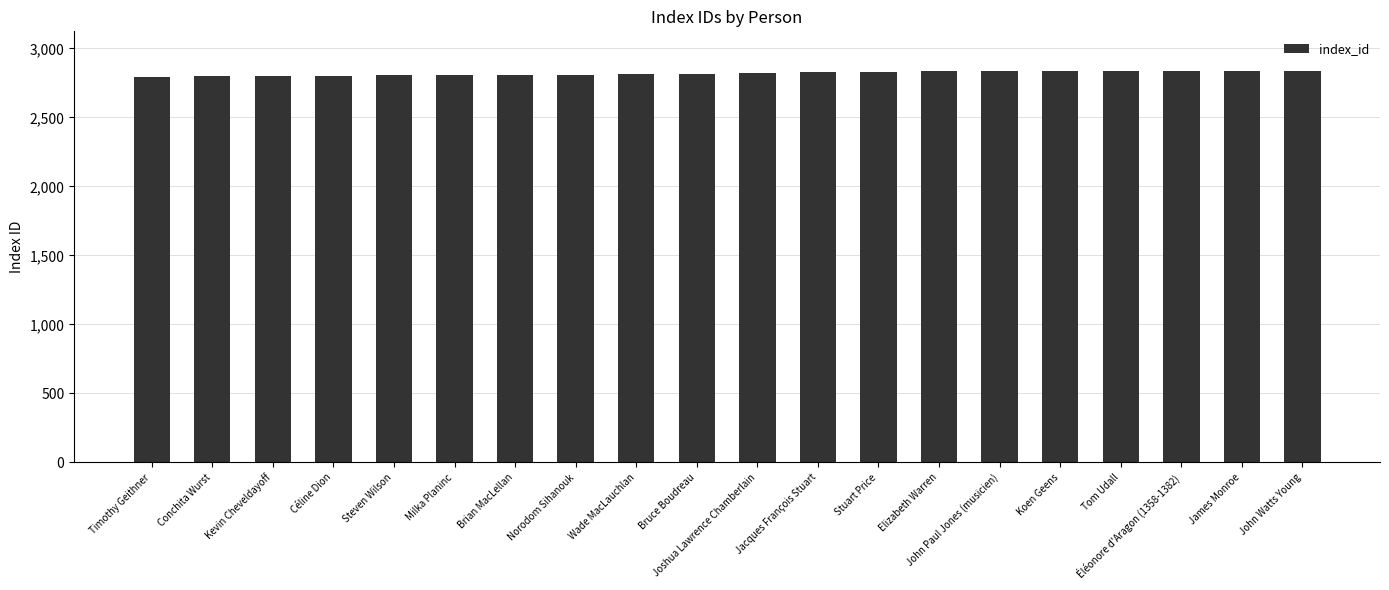

How many categories are shown in the chart?

20